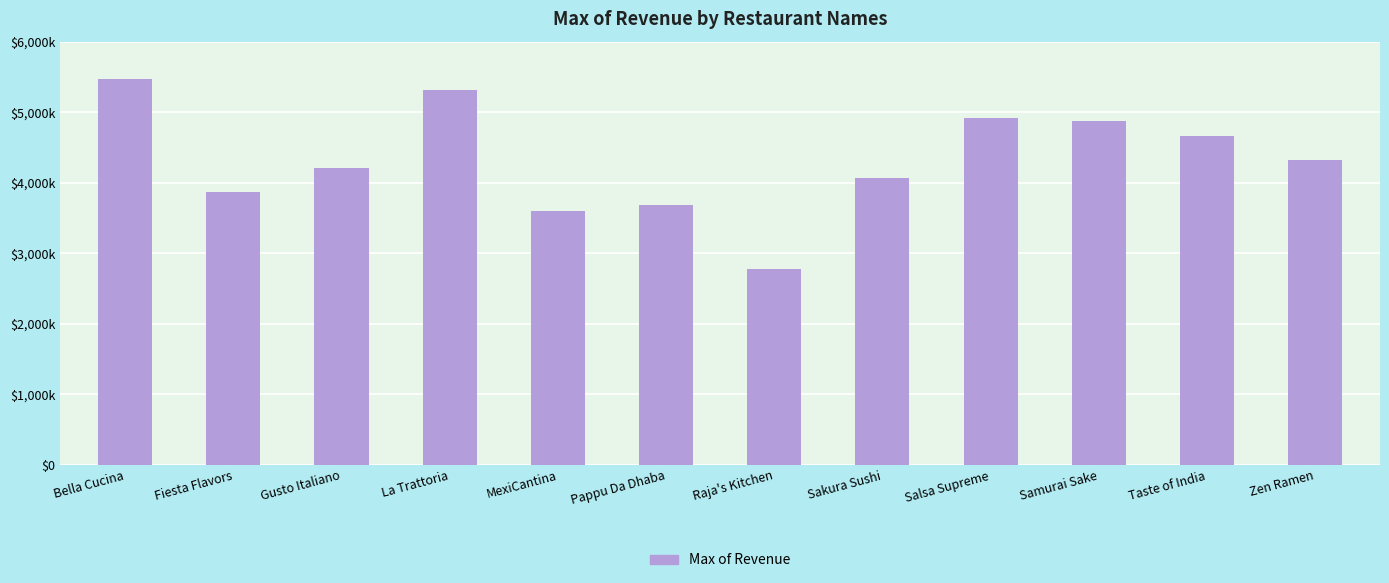

List the labels in order of value, smallest first.

Raja's Kitchen, MexiCantina, Pappu Da Dhaba, Fiesta Flavors, Sakura Sushi, Gusto Italiano, Zen Ramen, Taste of India, Samurai Sake, Salsa Supreme, La Trattoria, Bella Cucina